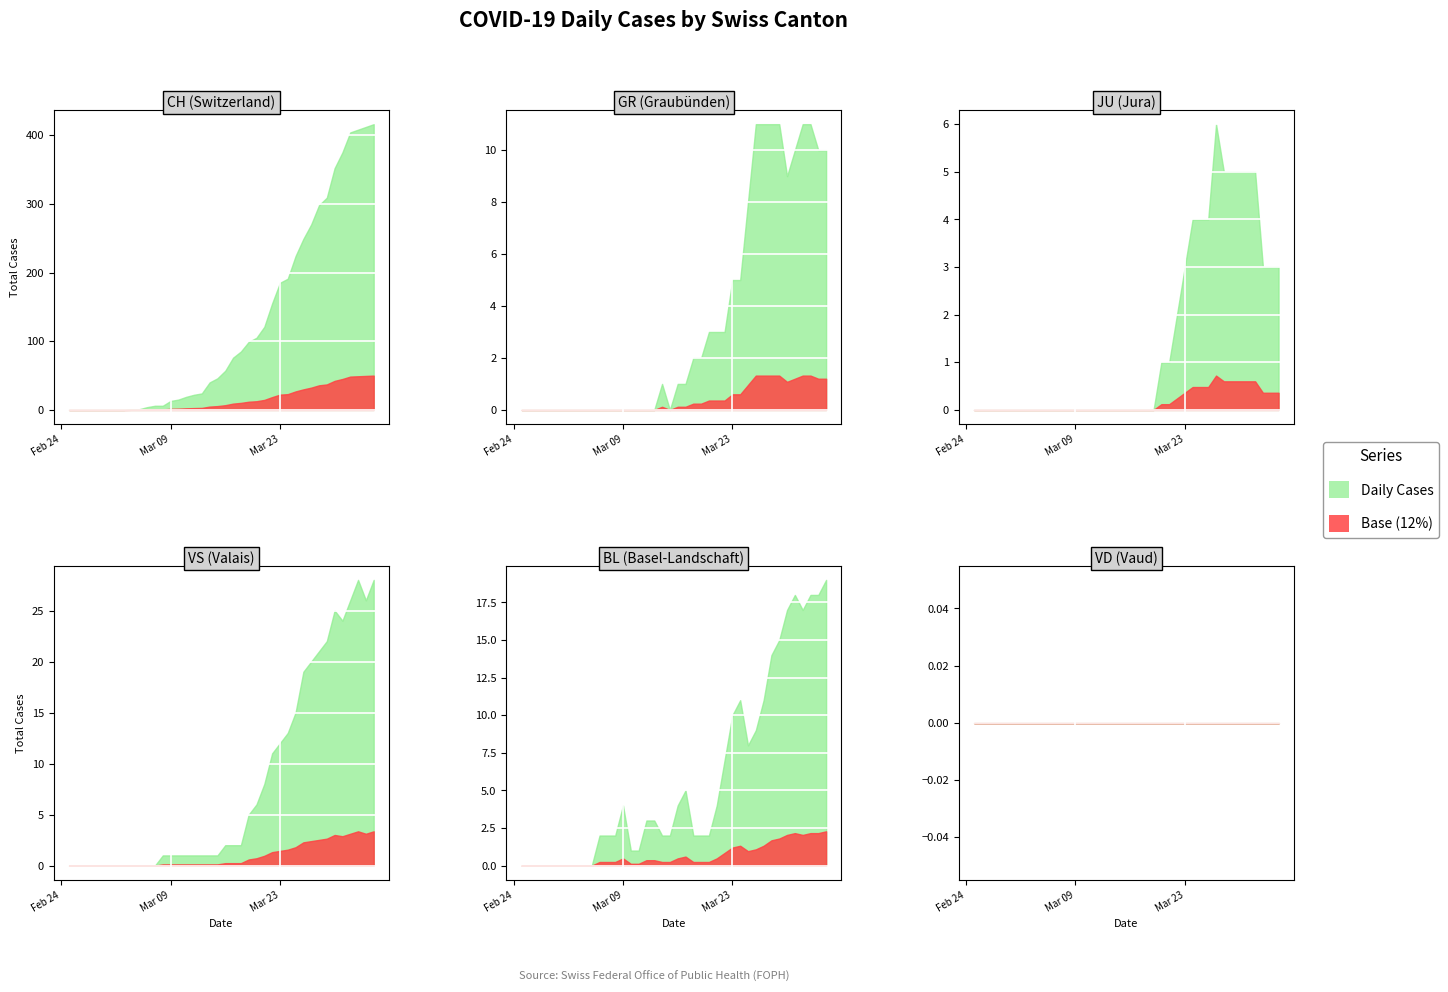

Reading left to right, extract all data points from this chart.

CH: CH=0	GR=0	JU=0	VS=0	BL=0	VD=0	6=0	7=0	8=1	9=1	10=4	11=6	12=6	13=13	14=15	15=19	16=22	17=24	18=40	19=46	20=57	21=76	22=85	23=99	24=105	25=121	26=155	27=185	28=191	29=224	30=249	31=270	32=298	33=309	34=352	35=375	36=404	37=408	38=412	39=416
GR: CH=0	GR=0	JU=0	VS=0	BL=0	VD=0	6=0	7=0	8=0	9=0	10=0	11=0	12=0	13=0	14=0	15=0	16=0	17=0	18=1	19=0	20=1	21=1	22=2	23=2	24=3	25=3	26=3	27=5	28=5	29=8	30=11	31=11	32=11	33=11	34=9	35=10	36=11	37=11	38=10	39=10
JU: CH=0	GR=0	JU=0	VS=0	BL=0	VD=0	6=0	7=0	8=0	9=0	10=0	11=0	12=0	13=0	14=0	15=0	16=0	17=0	18=0	19=0	20=0	21=0	22=0	23=0	24=1	25=1	26=2	27=3	28=4	29=4	30=4	31=6	32=5	33=5	34=5	35=5	36=5	37=3	38=3	39=3
VS: CH=0	GR=0	JU=0	VS=0	BL=0	VD=0	6=0	7=0	8=0	9=0	10=0	11=0	12=1	13=1	14=1	15=1	16=1	17=1	18=1	19=1	20=2	21=2	22=2	23=5	24=6	25=8	26=11	27=12	28=13	29=15	30=19	31=20	32=21	33=22	34=25	35=24	36=26	37=28	38=26	39=28
BL: CH=0	GR=0	JU=0	VS=0	BL=0	VD=0	6=0	7=0	8=0	9=0	10=2	11=2	12=2	13=4	14=1	15=1	16=3	17=3	18=2	19=2	20=4	21=5	22=2	23=2	24=2	25=4	26=7	27=10	28=11	29=8	30=9	31=11	32=14	33=15	34=17	35=18	36=17	37=18	38=18	39=19
VD: CH=0	GR=0	JU=0	VS=0	BL=0	VD=0	6=0	7=0	8=0	9=0	10=0	11=0	12=0	13=0	14=0	15=0	16=0	17=0	18=0	19=0	20=0	21=0	22=0	23=0	24=0	25=0	26=0	27=0	28=0	29=0	30=0	31=0	32=0	33=0	34=0	35=0	36=0	37=0	38=0	39=0